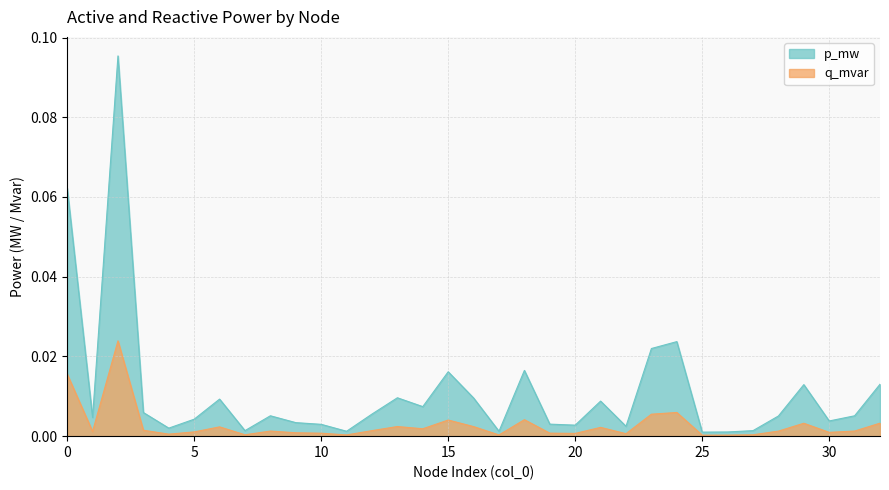

At which label is p_mw closest to 0?

25